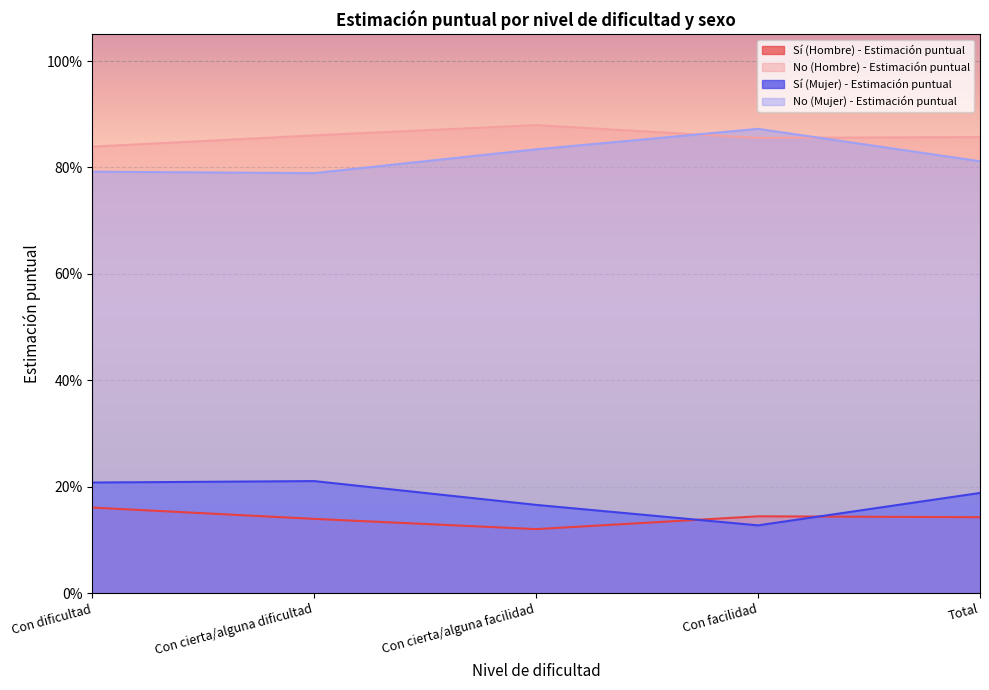

What is the approximate value of No (Mujer) - Estimación puntual at Total?

0.2